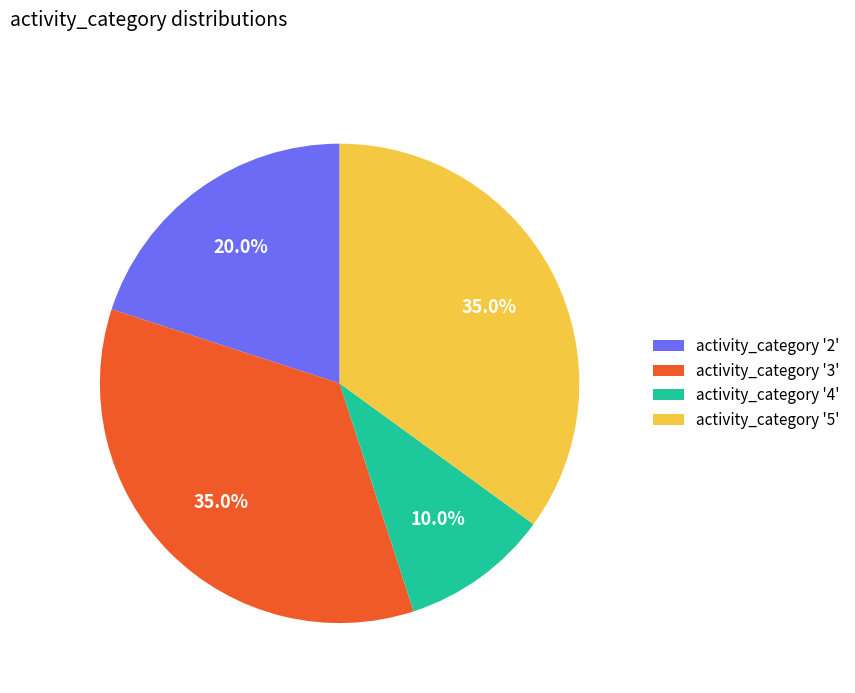

Approximately how many times larger is the value at activity_category '5' compared to activity_category '4'?

3.5